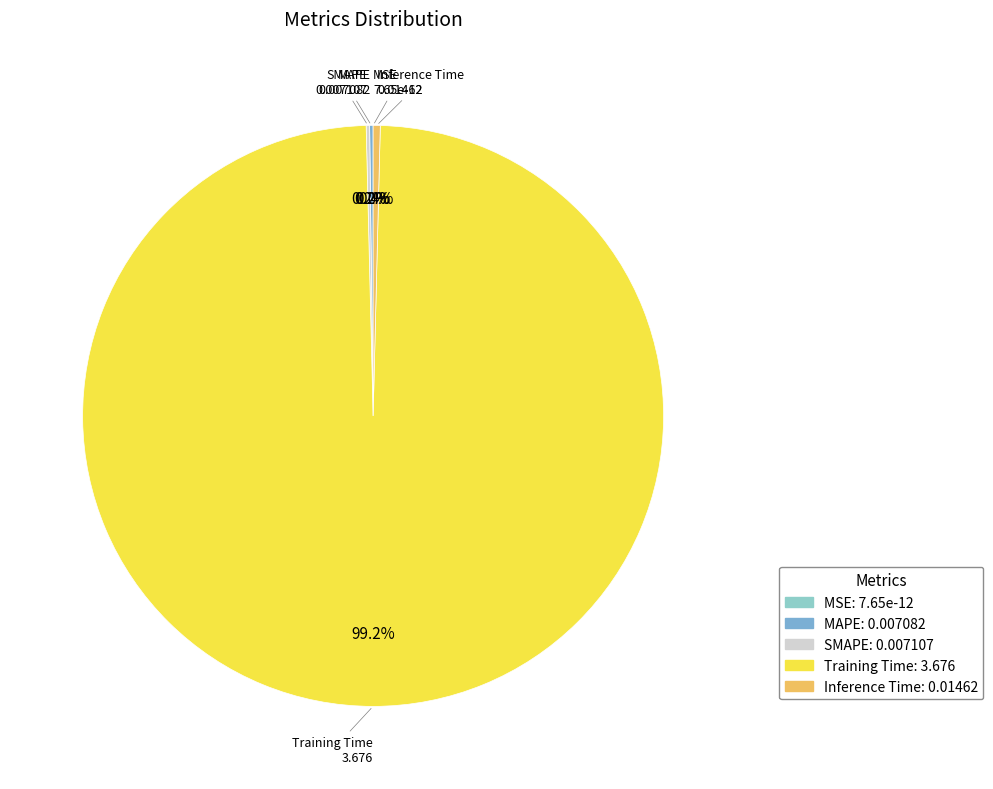

To the nearest percent, what is the difference between the largest and smallest slice percentages?

99%